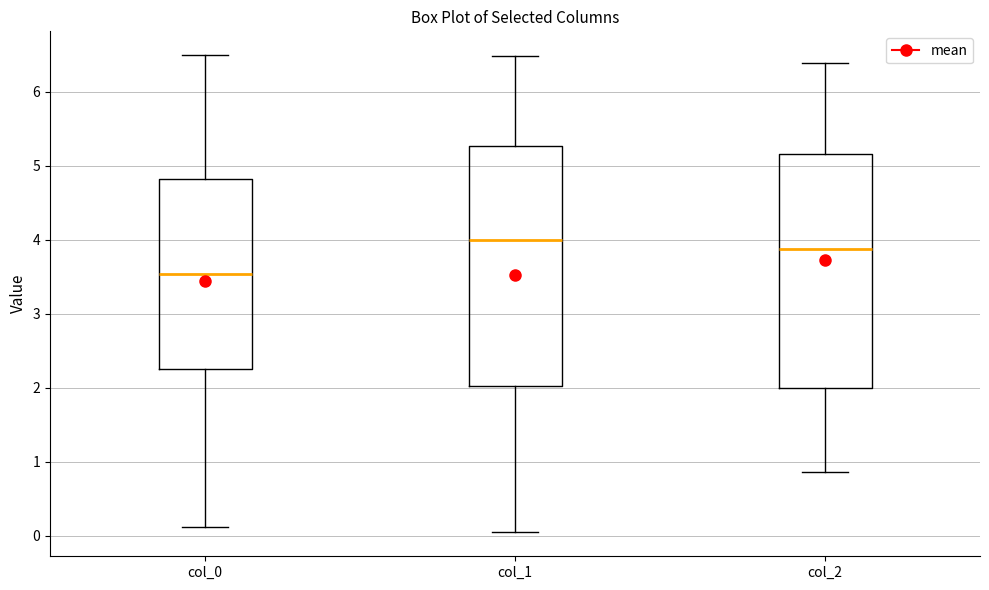

Which box has the lowest median line?

col_0